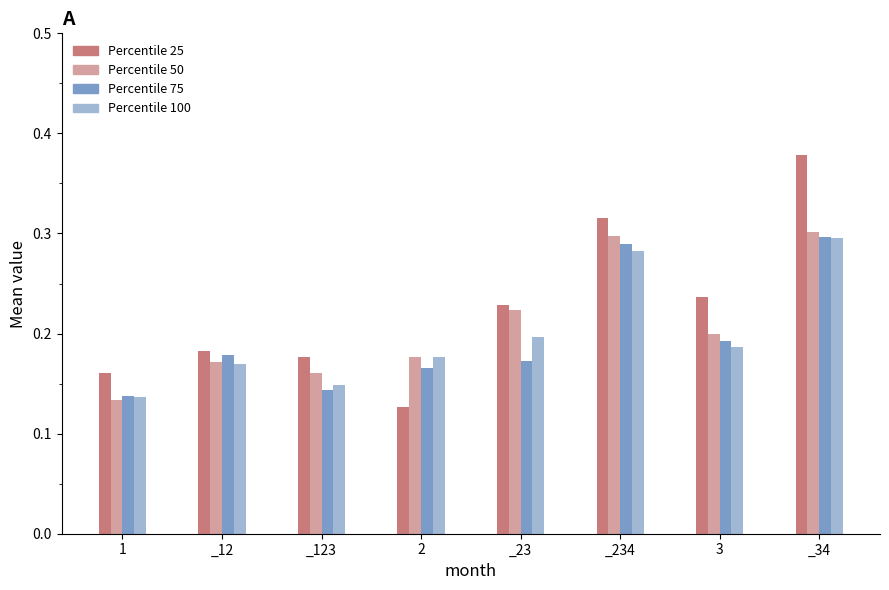

Which label corresponds to the largest value in the chart?

_34